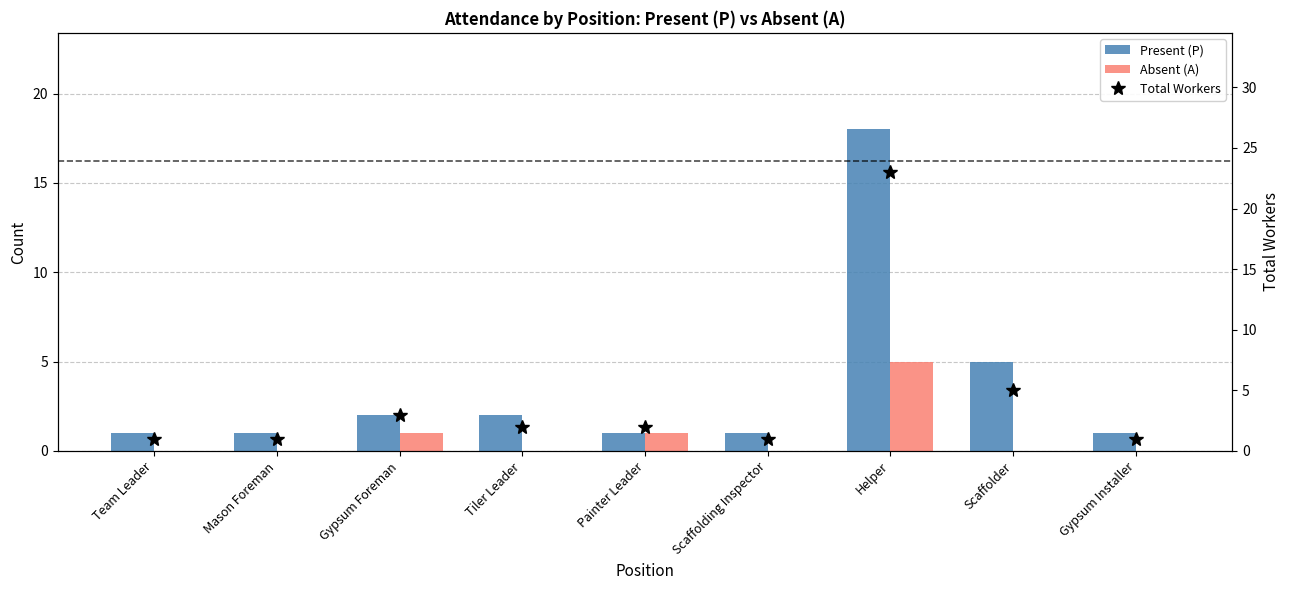

What is the sum of the Total Workers values at Helper and Scaffolding Inspector?

24